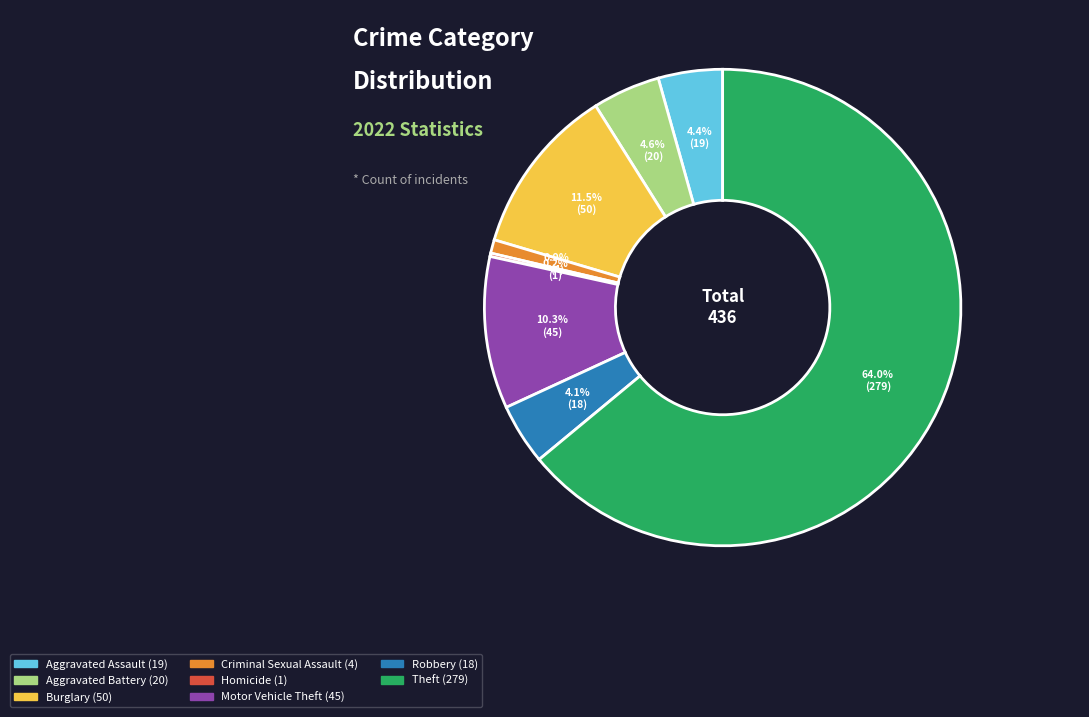

Is there a majority slice in this chart?

Yes